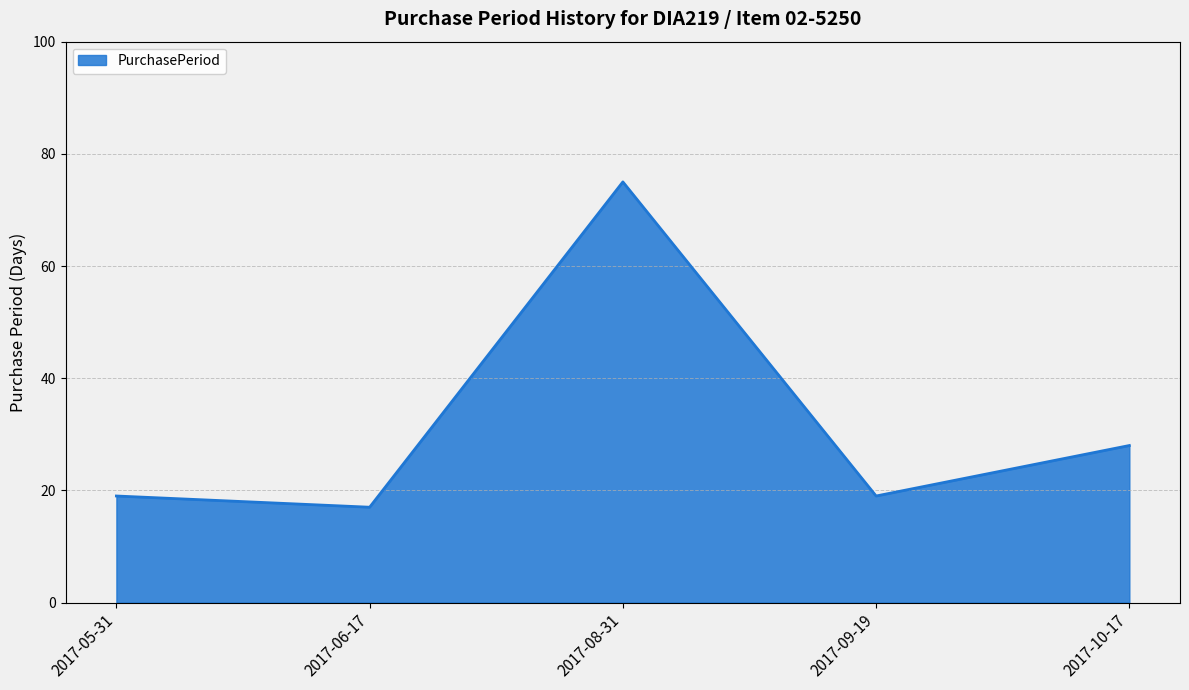

Which category has the highest value across all series?

2017-08-31